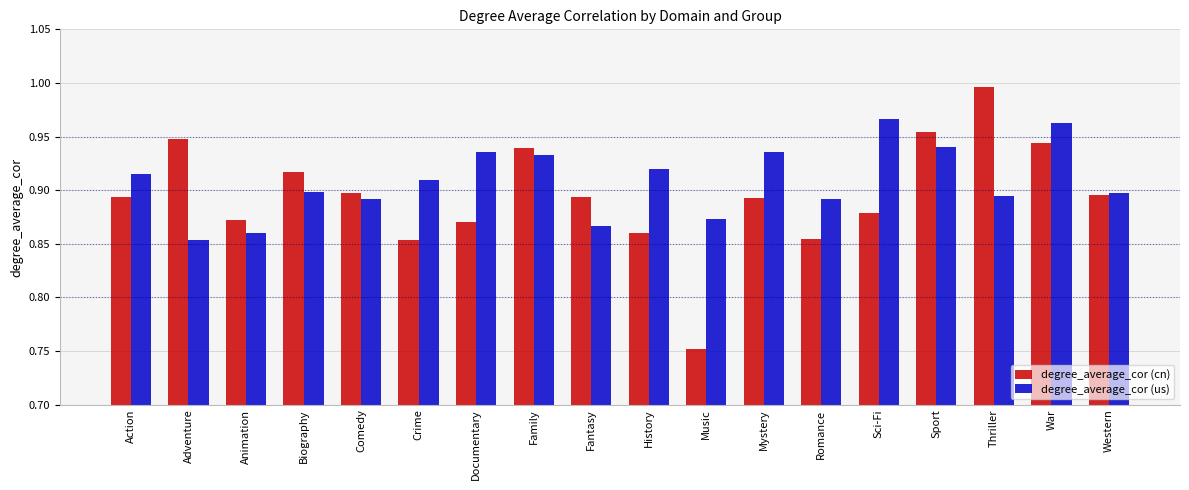

What is the label of the 2nd bar from the left?

Adventure